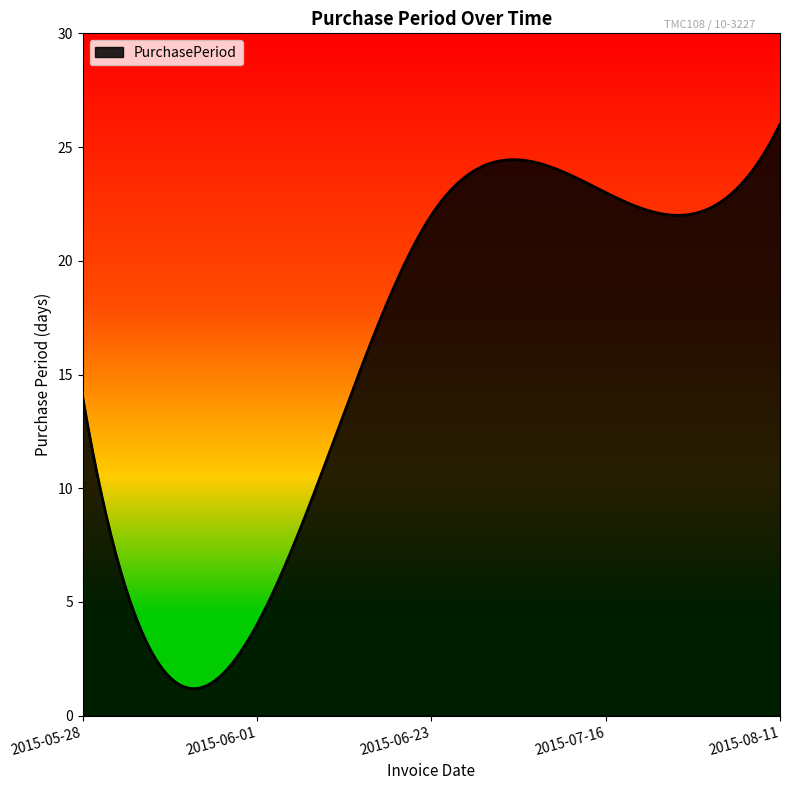

What is the difference between the maximum and minimum values?

24.8